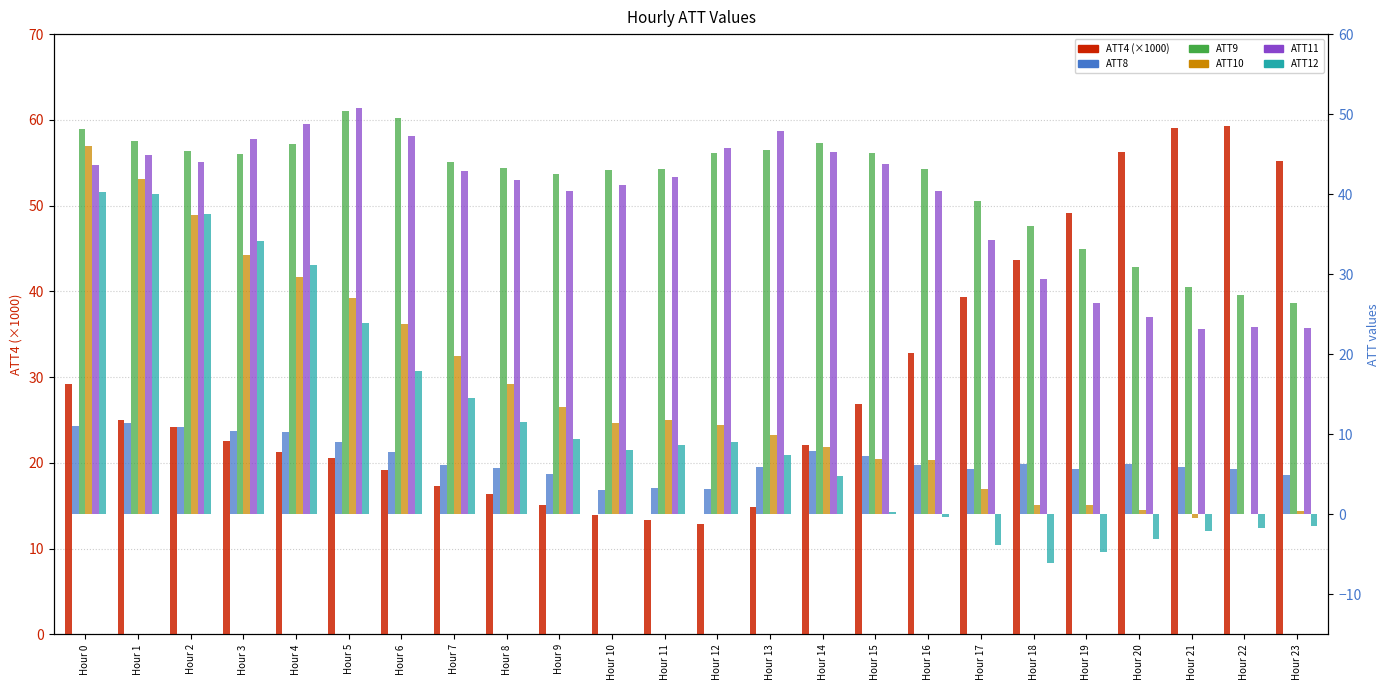

At how many categories does at least one series exceed 55?

4